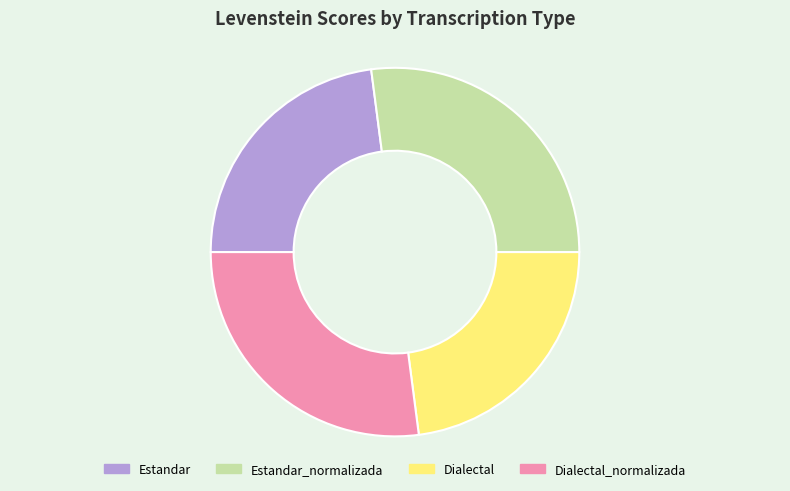

Does any single category account for the majority?

No